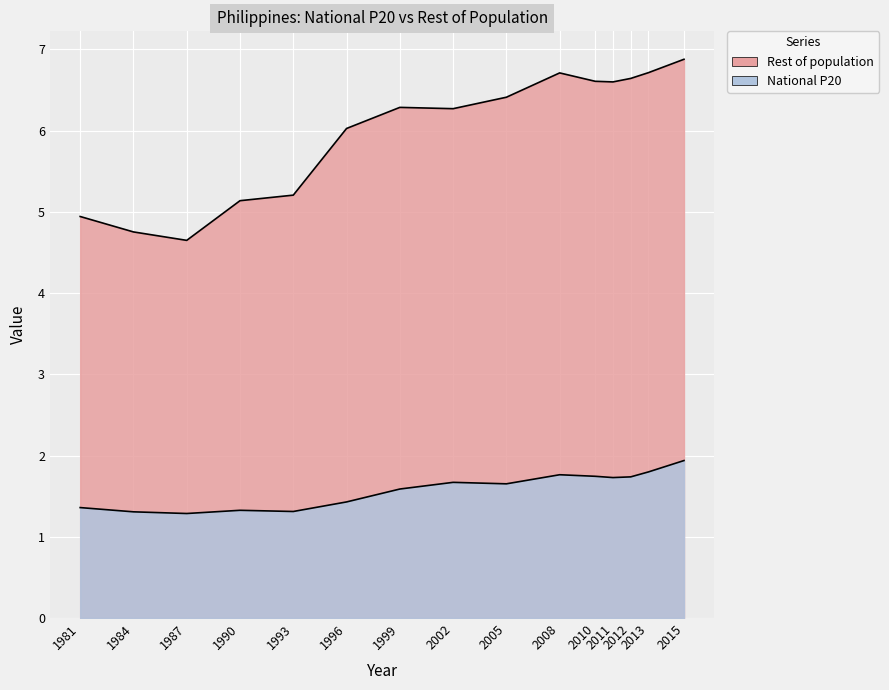

Which has a higher value, 2012 or 1999?

2012